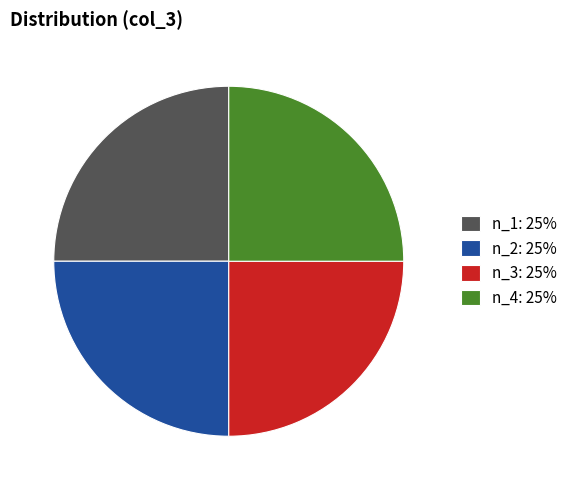

True or false: n_1 accounts for 25% of the total.

True